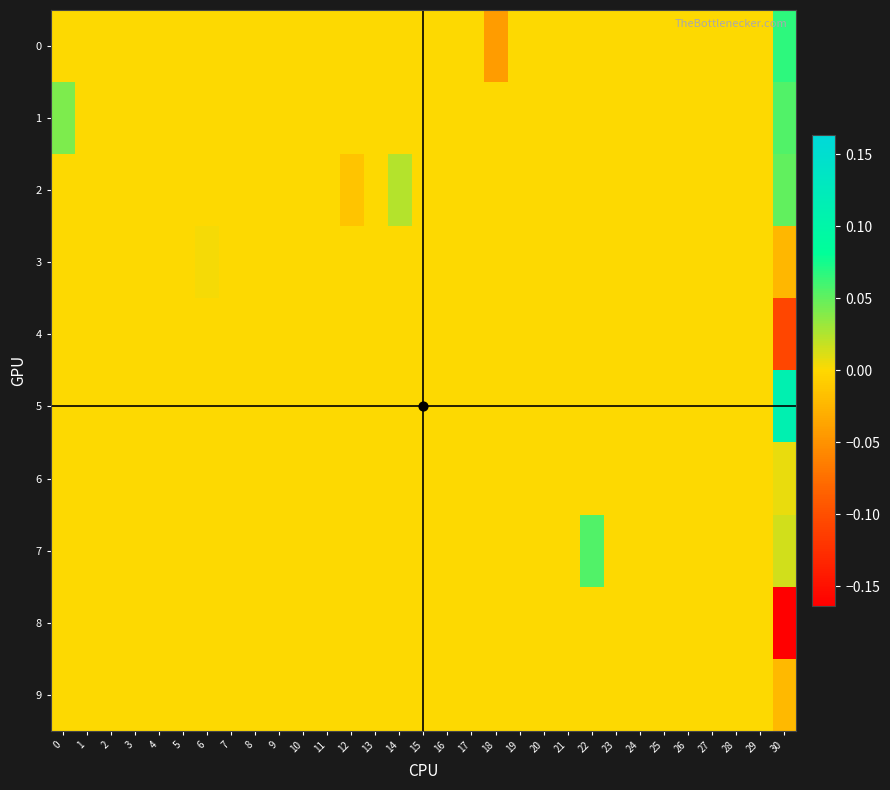

Which series has the largest range (max minus min)?

8